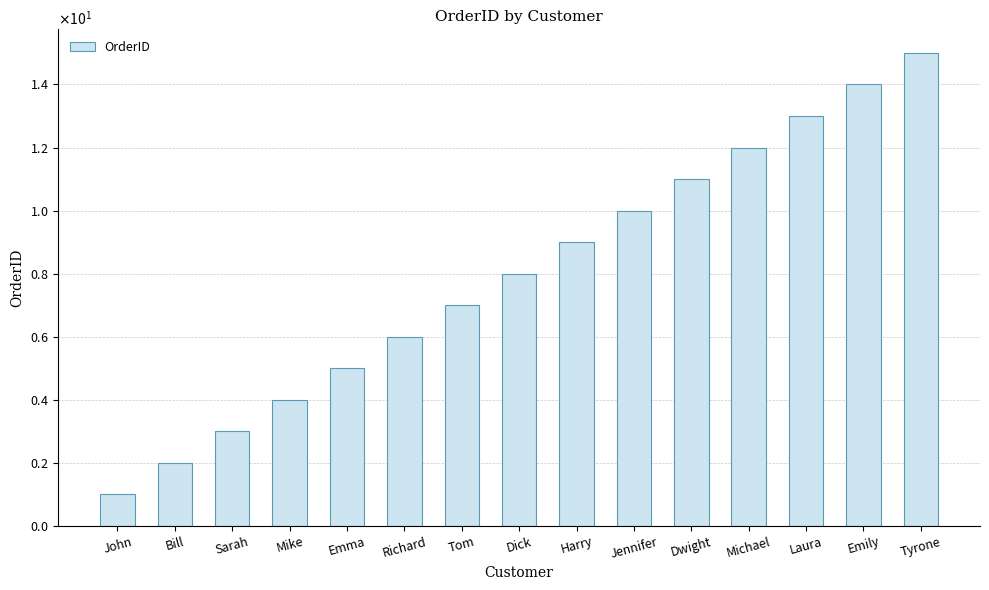

What is the difference between the maximum and minimum values?

14